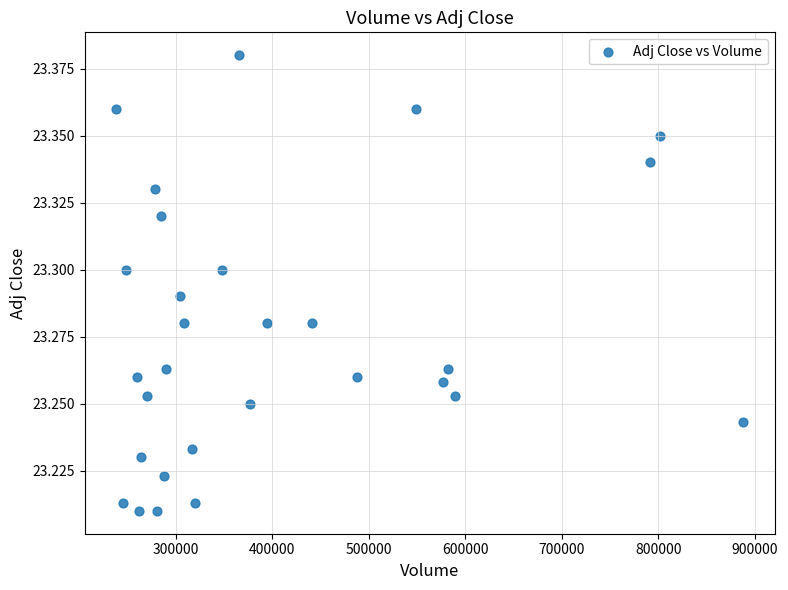

What is the range of X values (max minus min)?

649700.0